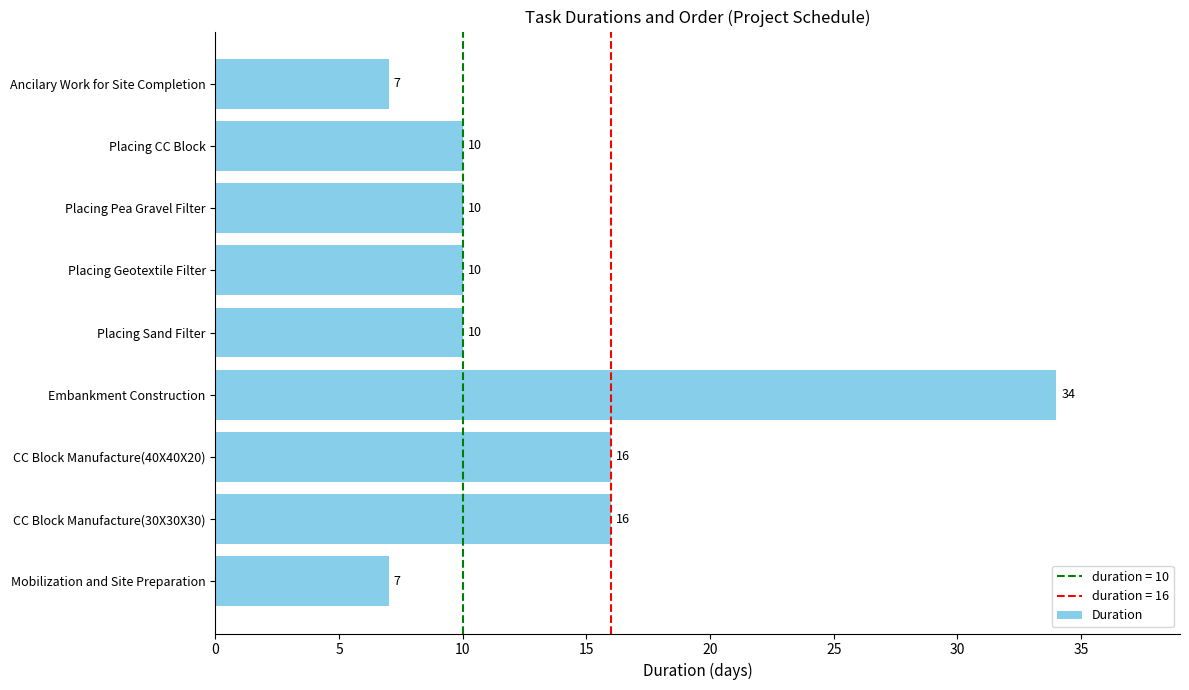

At which category does the chart reach its peak across all series?

Embankment Construction